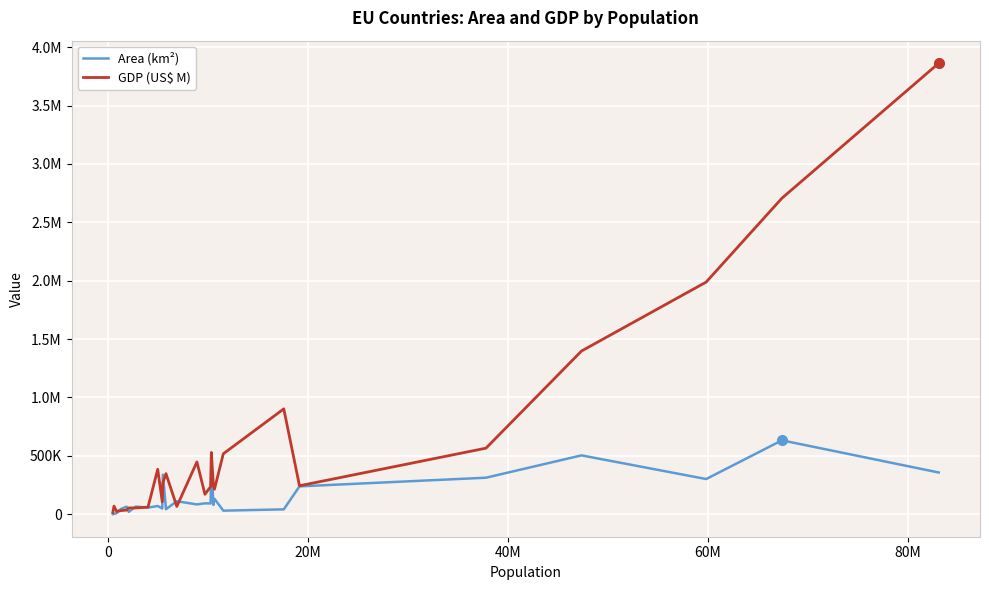

What is the difference between the maximum and minimum values in the Area (km²) series?

632517